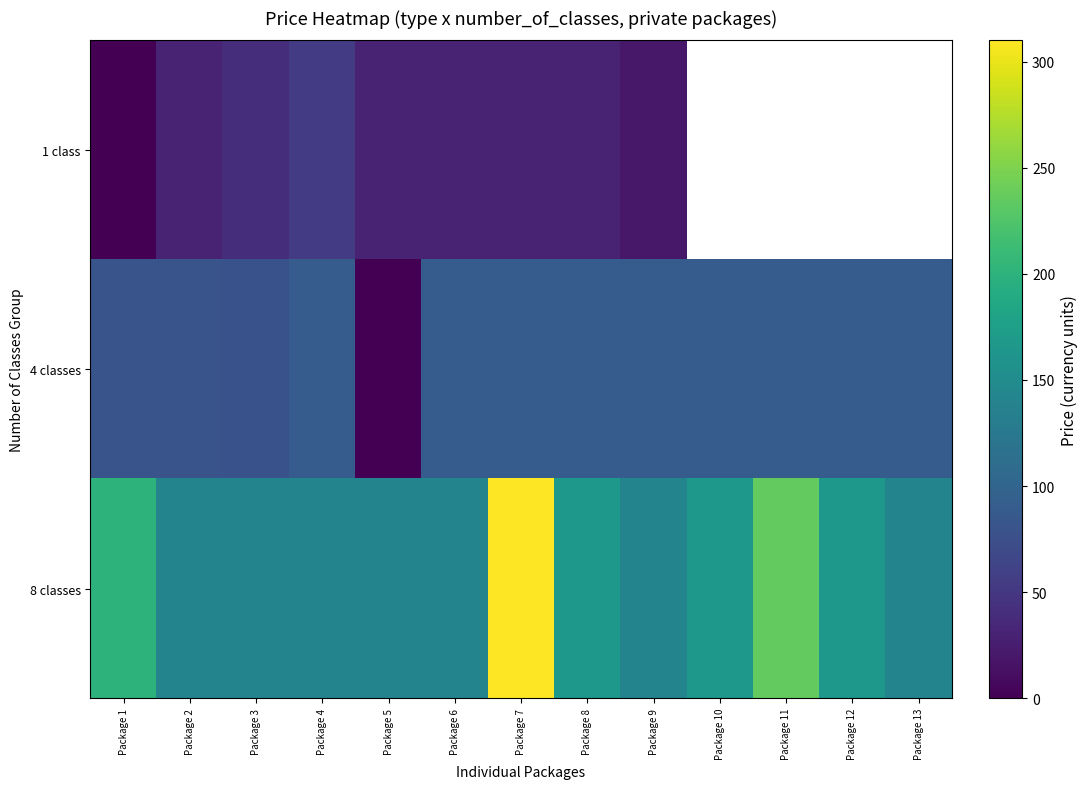

Which label corresponds to the largest value in the chart?

Package 7